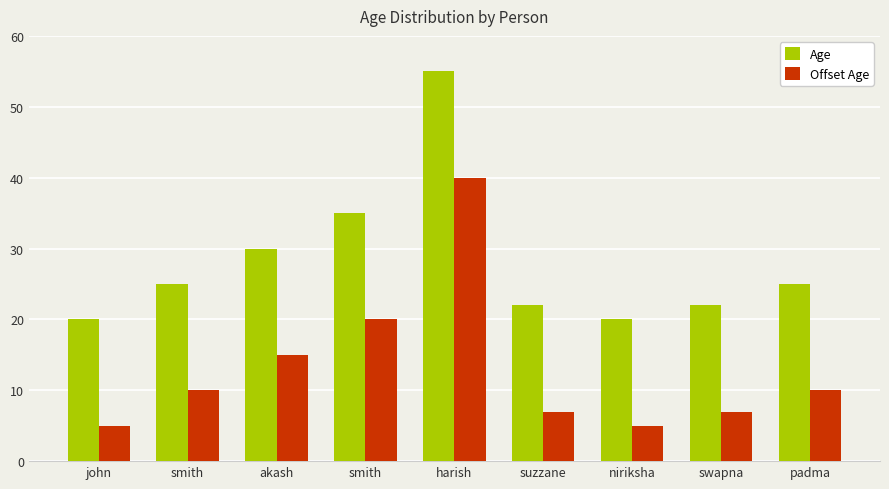

How many series are shown in this chart?

2